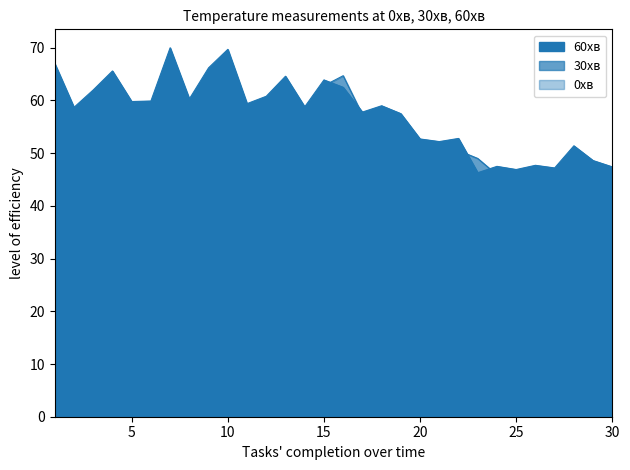

What are all the series names shown in the legend?

60хв, 30хв, 0хв